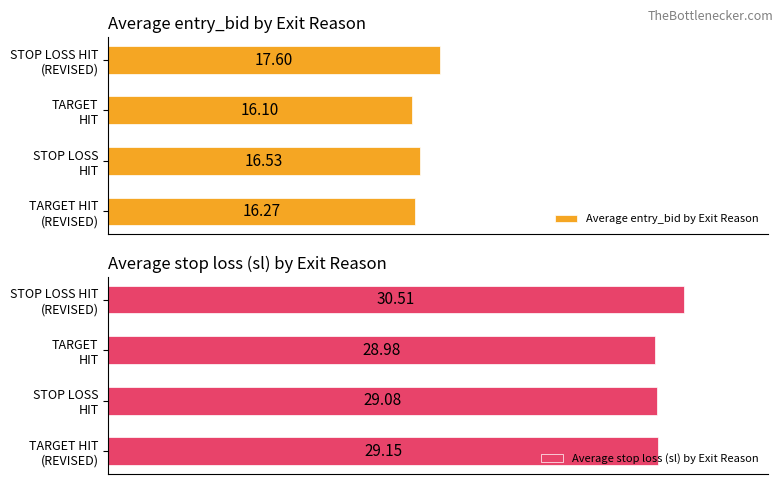

How many bars are there in total?

8